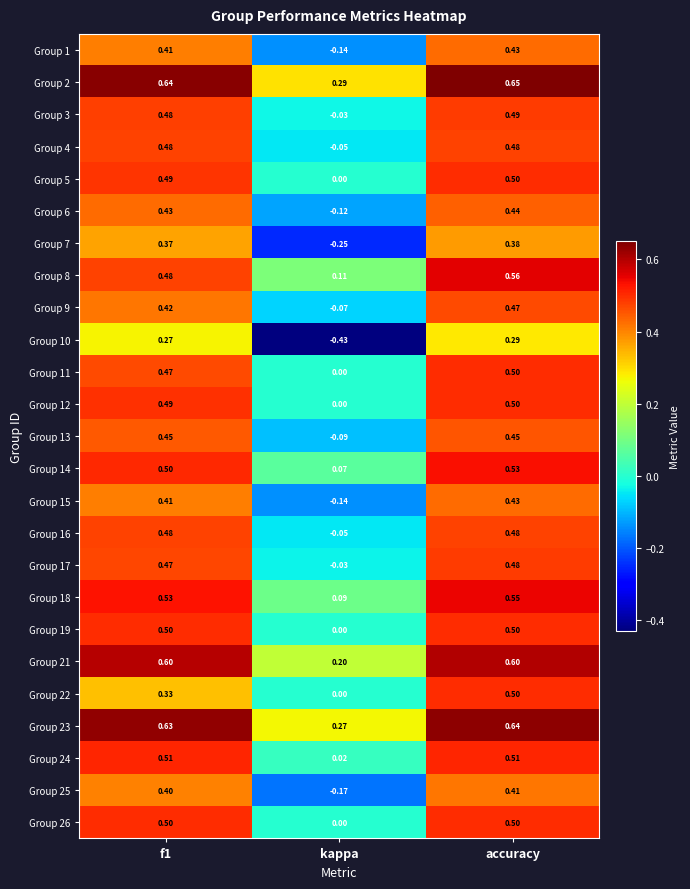

Which label corresponds to the smallest value in the chart?

kappa